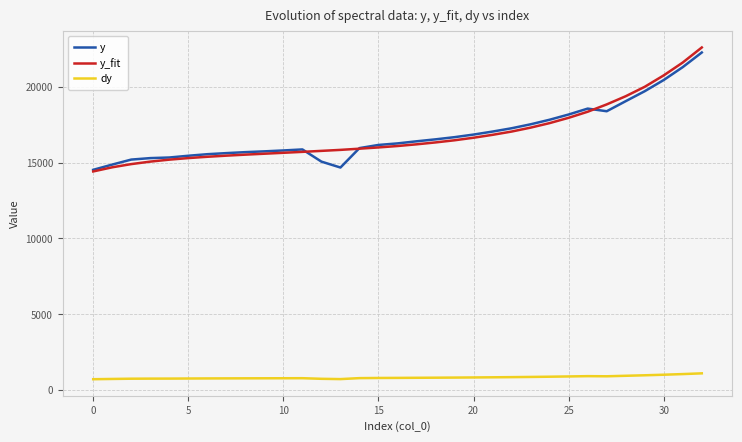

What is the maximum value shown in the chart?

22585.3